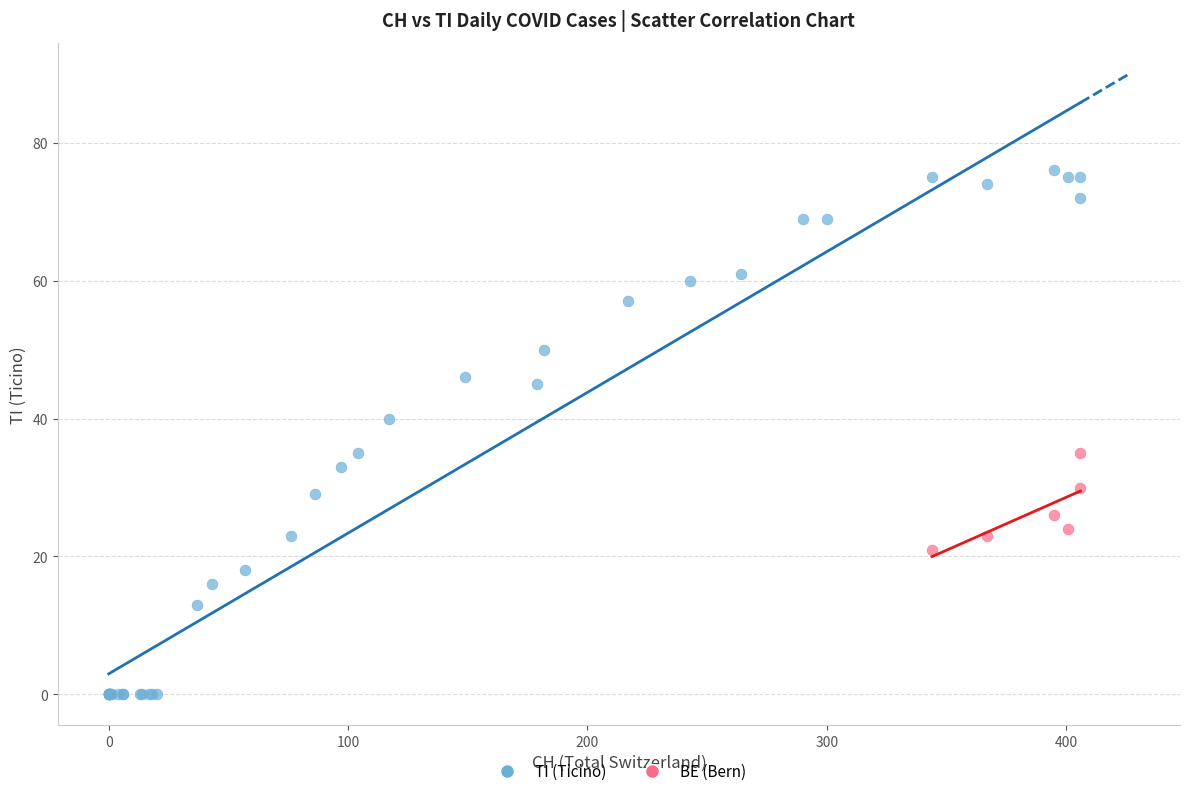

Which series contains the lowest Y value?

TI (Ticino)